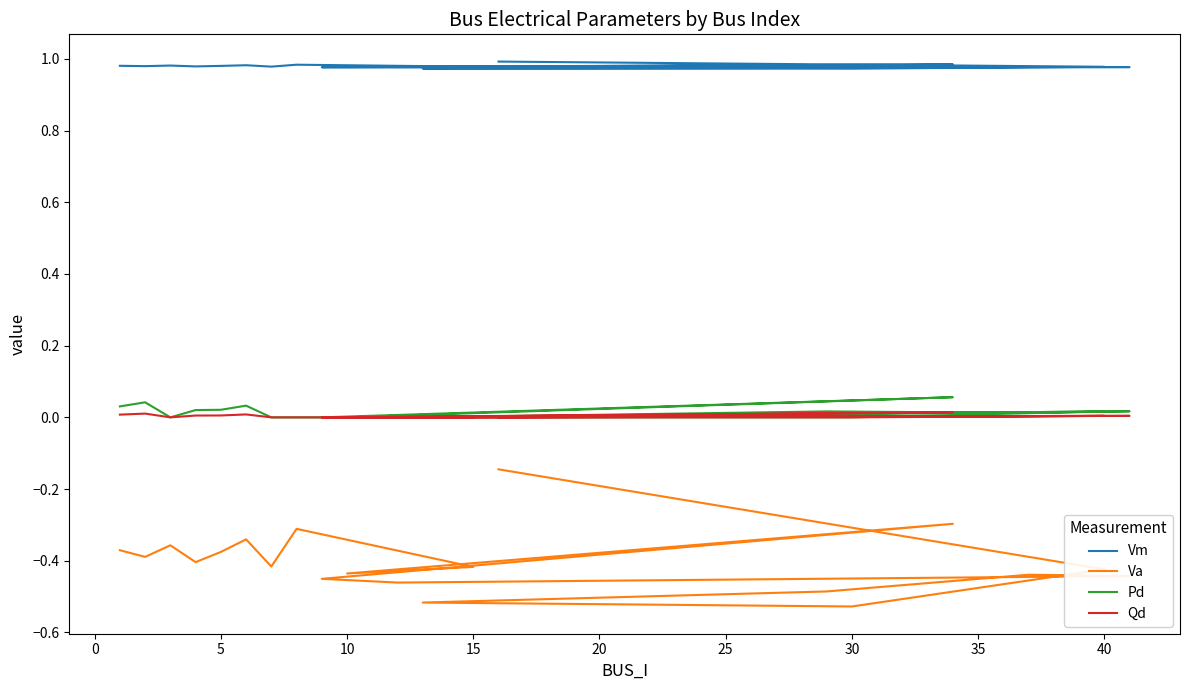

What is the sum of all Va values?

-8.0